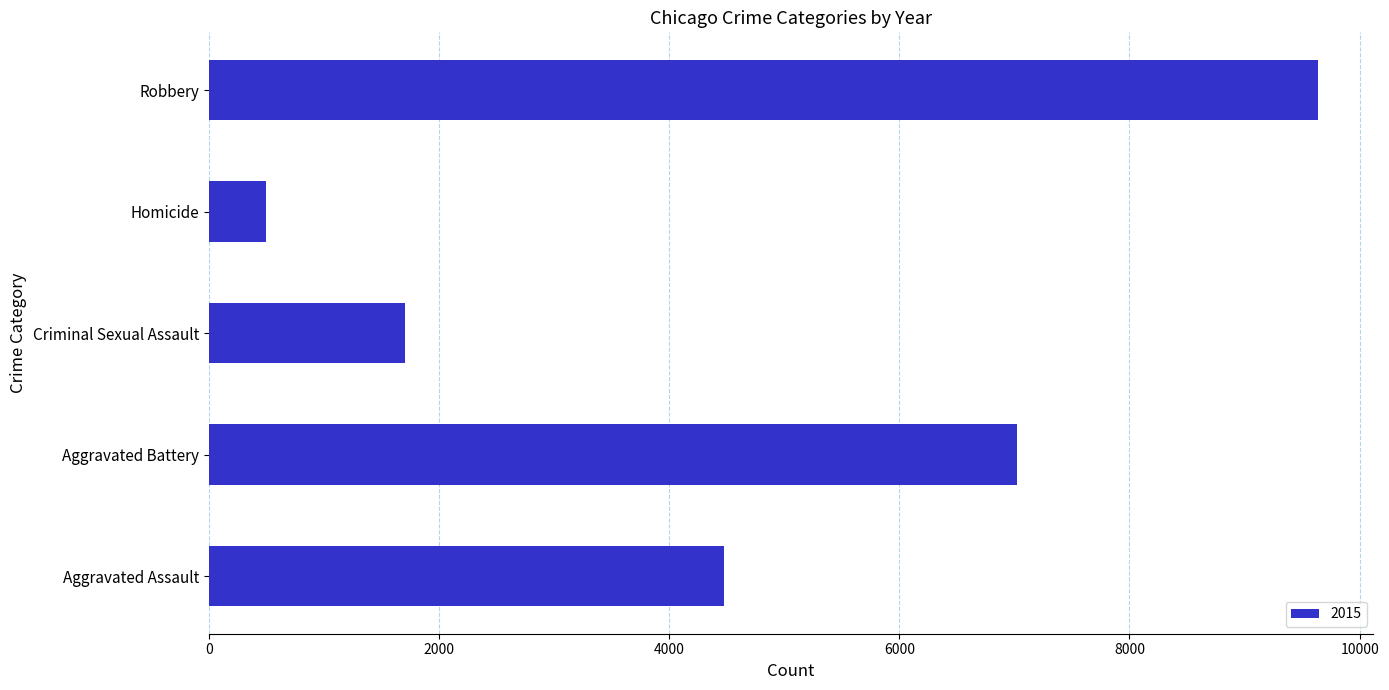

What is the sum of all values?

23335